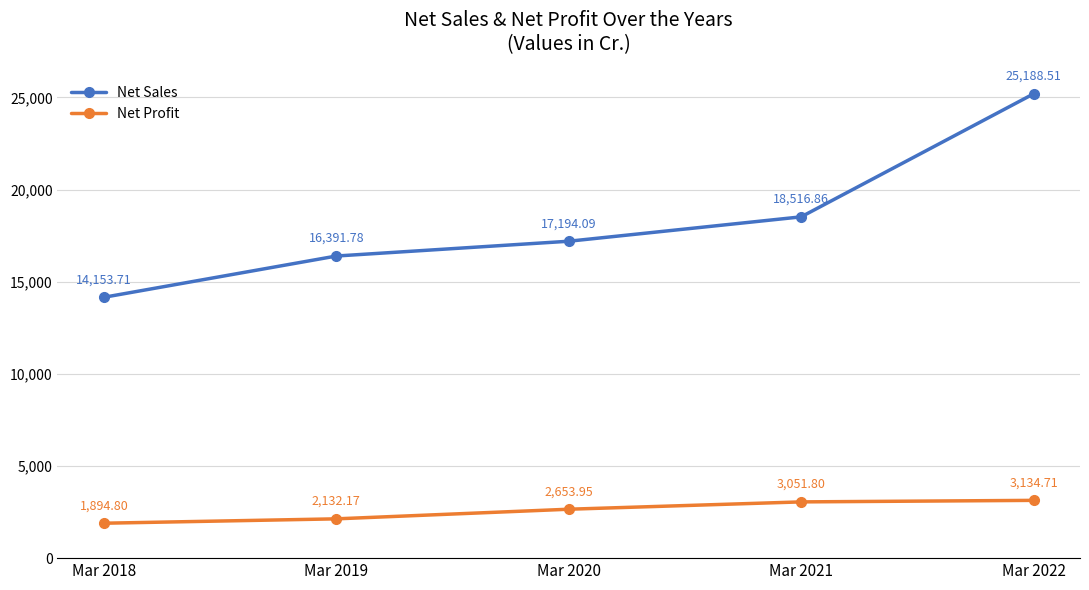

True or false: Net Sales has more than 1 points higher than both neighbors.

False